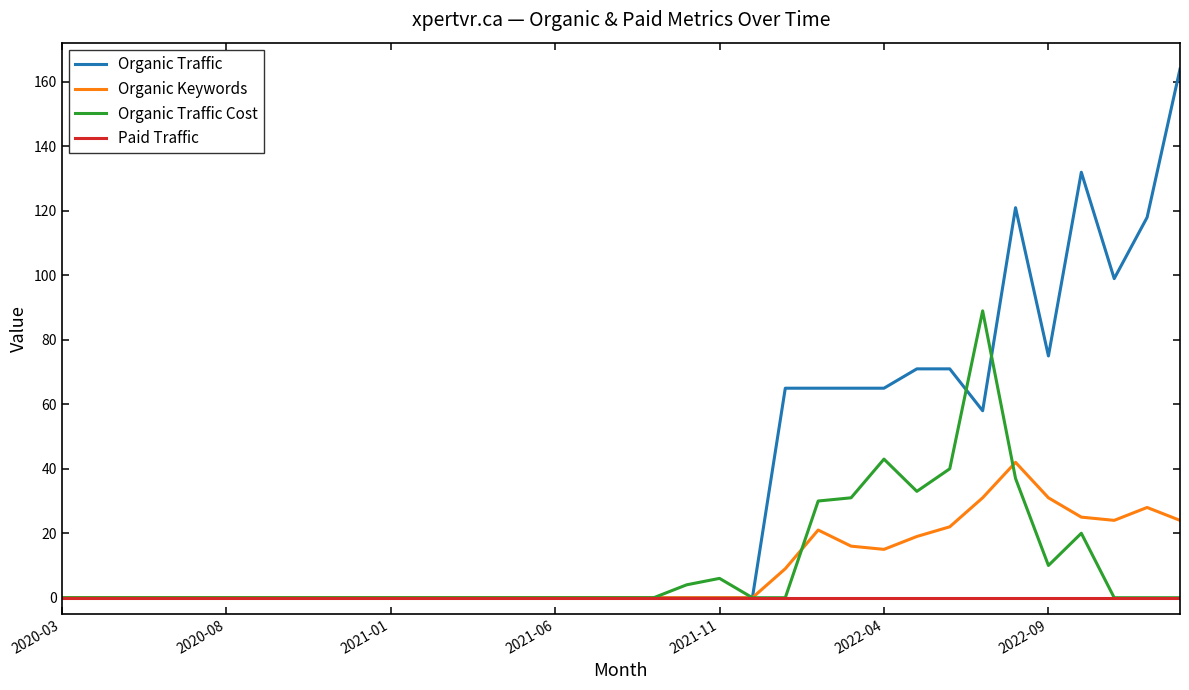

Rank the series by their maximum value, from highest to lowest.

Organic Traffic, Organic Traffic Cost, Organic Keywords, Paid Traffic